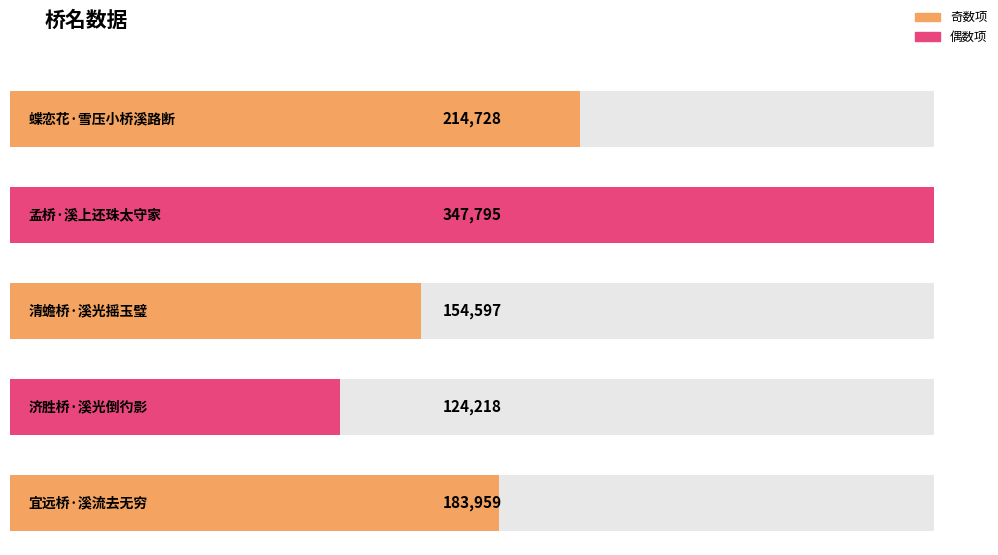

What is the maximum value shown in the chart?

347795